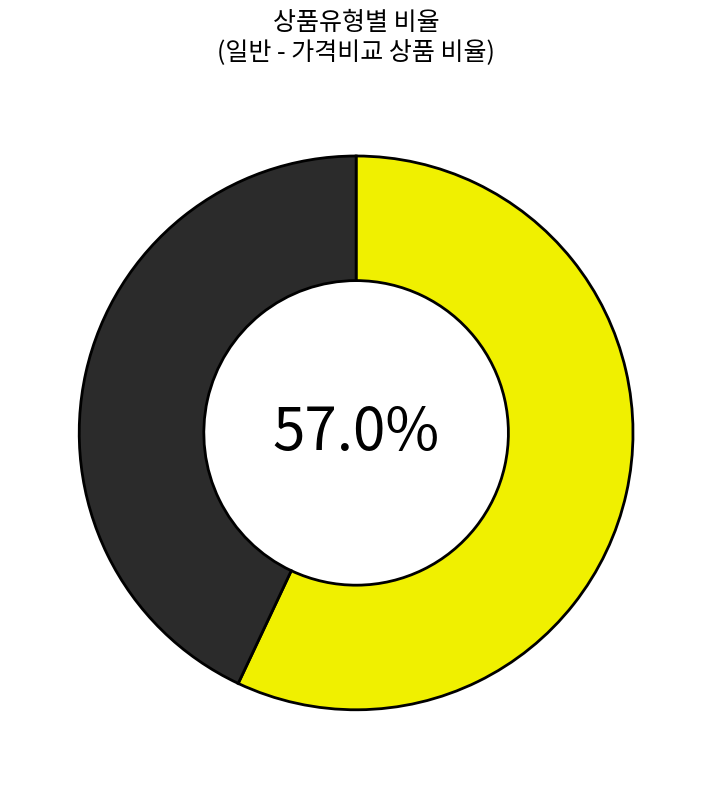

Does any single category account for the majority?

Yes